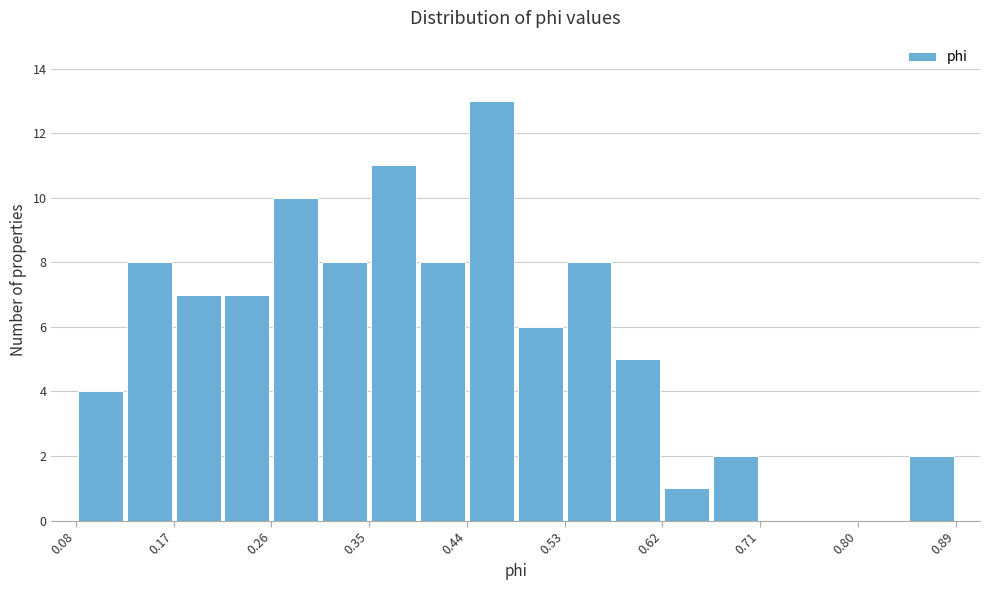

How tall is the bar that spans 0.17 to 0.21 on the x-axis? Neither the bar edges nor the heights are printed on the chart, so give them approximately, as read against the axes.

7